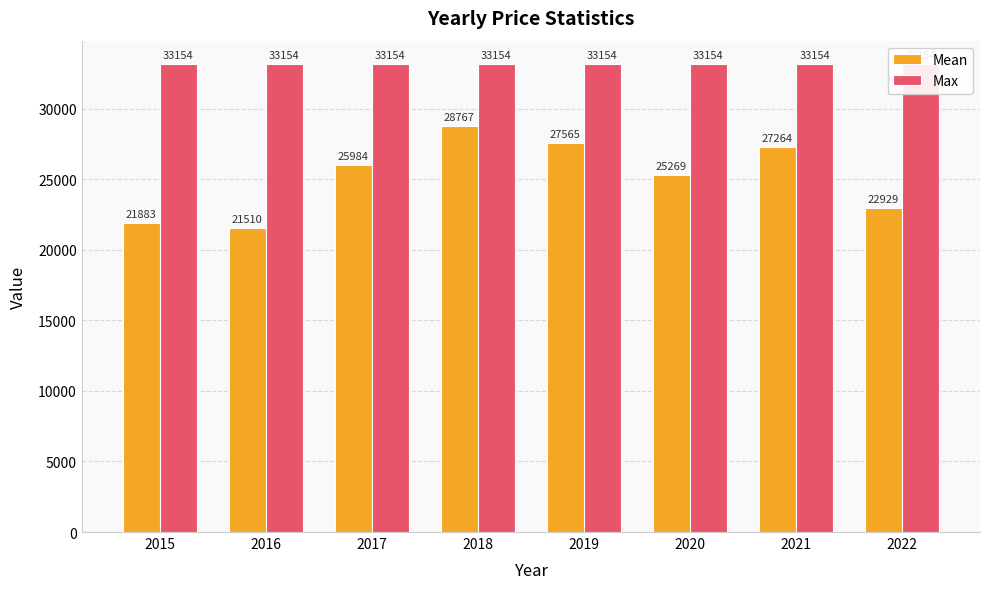

List the series in order of their overall mean, lowest first.

Mean, Max